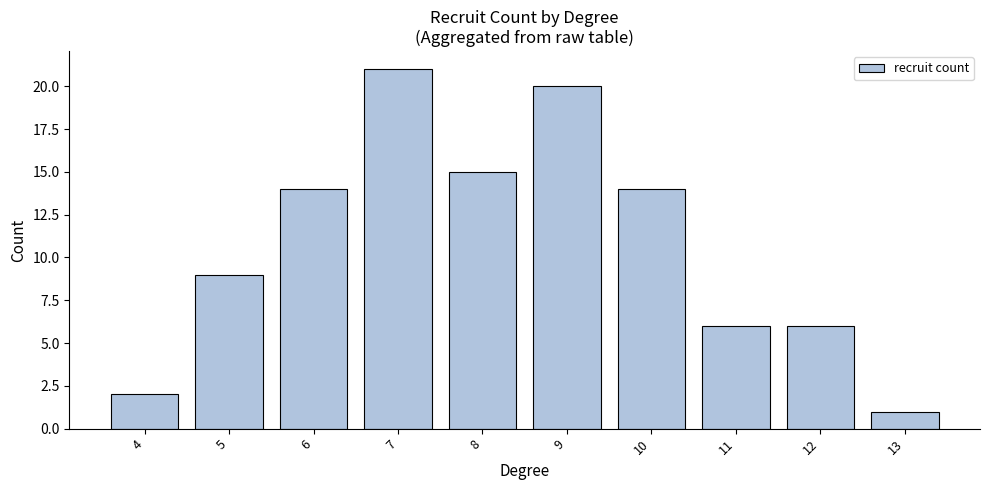

At which category does the chart reach its peak across all series?

7